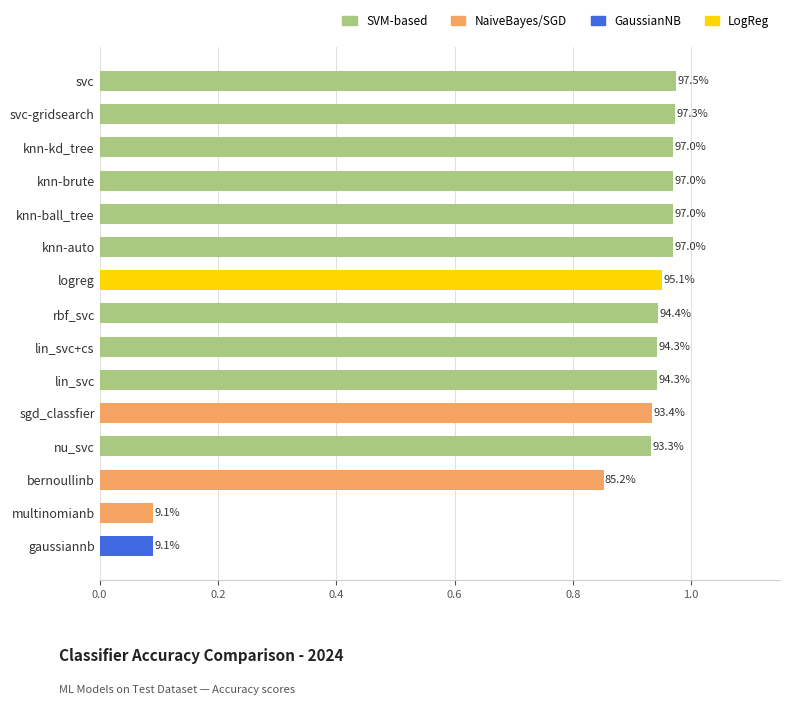

How many bars are there in total?

15